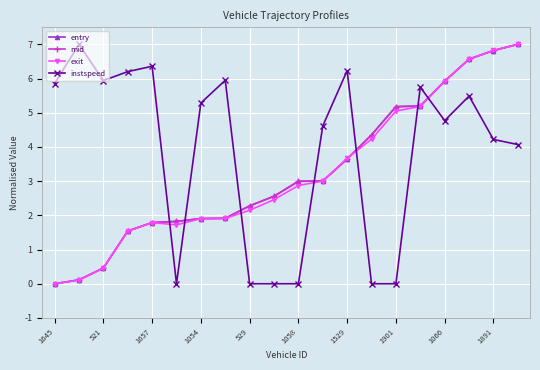

How many lines are shown in the chart?

4